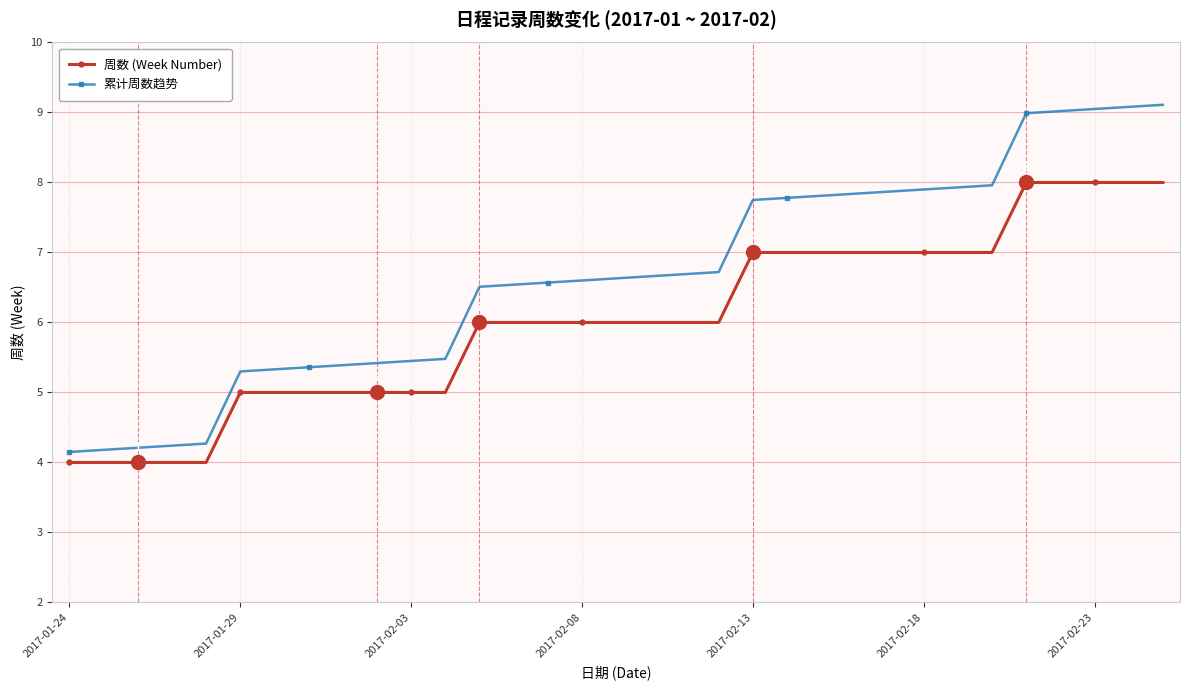

What is the maximum value for 累计周数趋势?

9.1